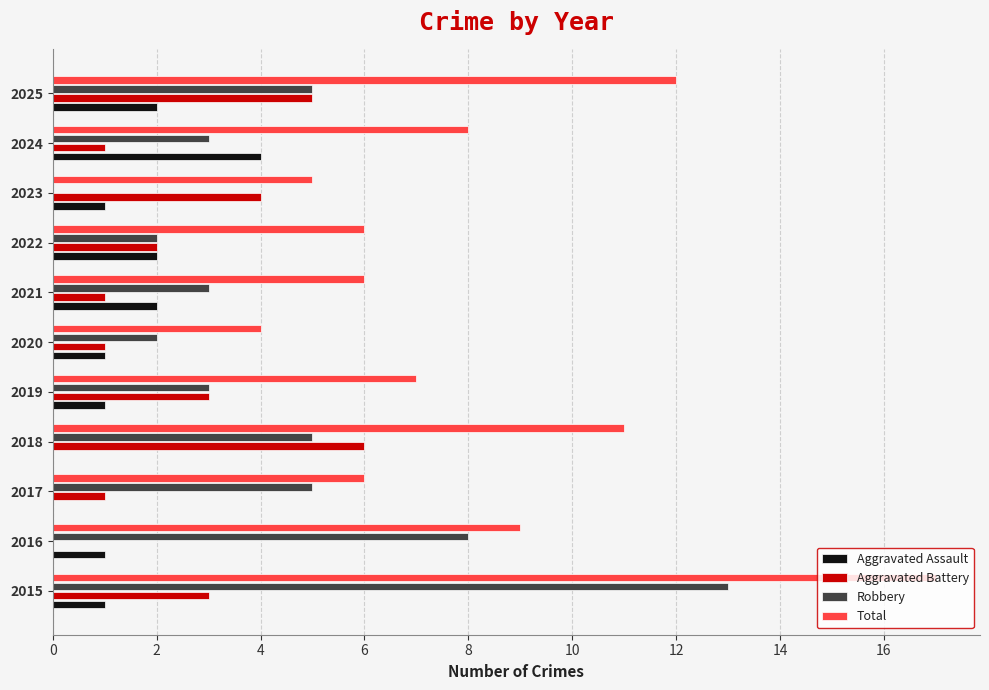

What is the sum of all Total values?

91